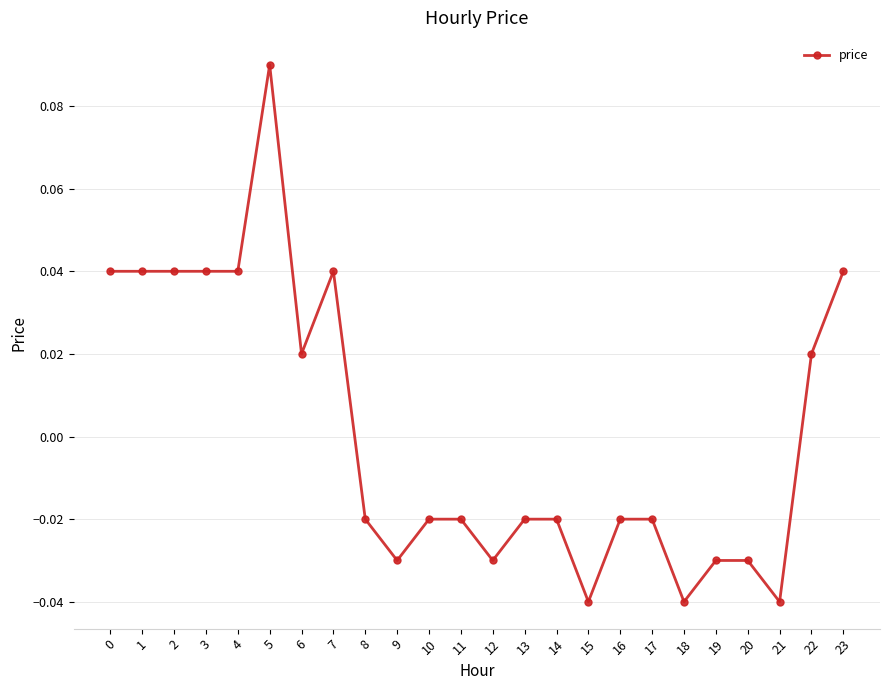

Which has a higher value, 18 or 4?

4